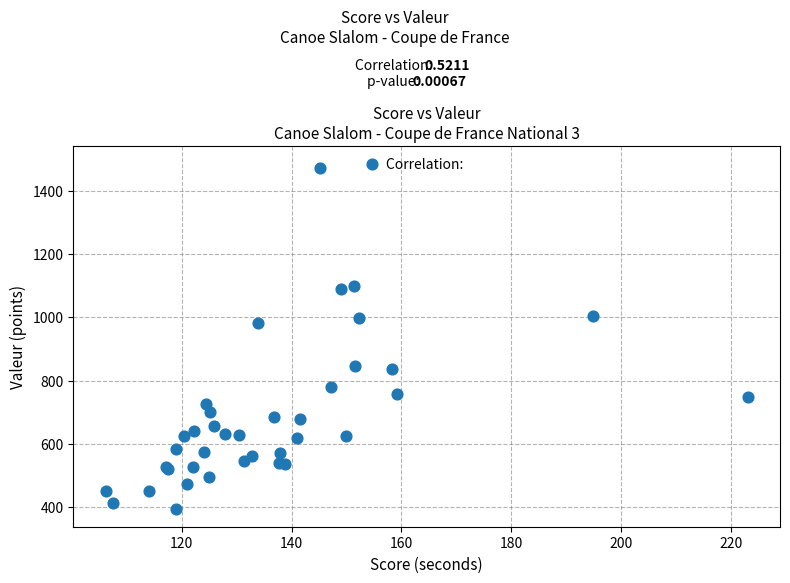

What Y value in the scatter plot is closest to 939?

981.3